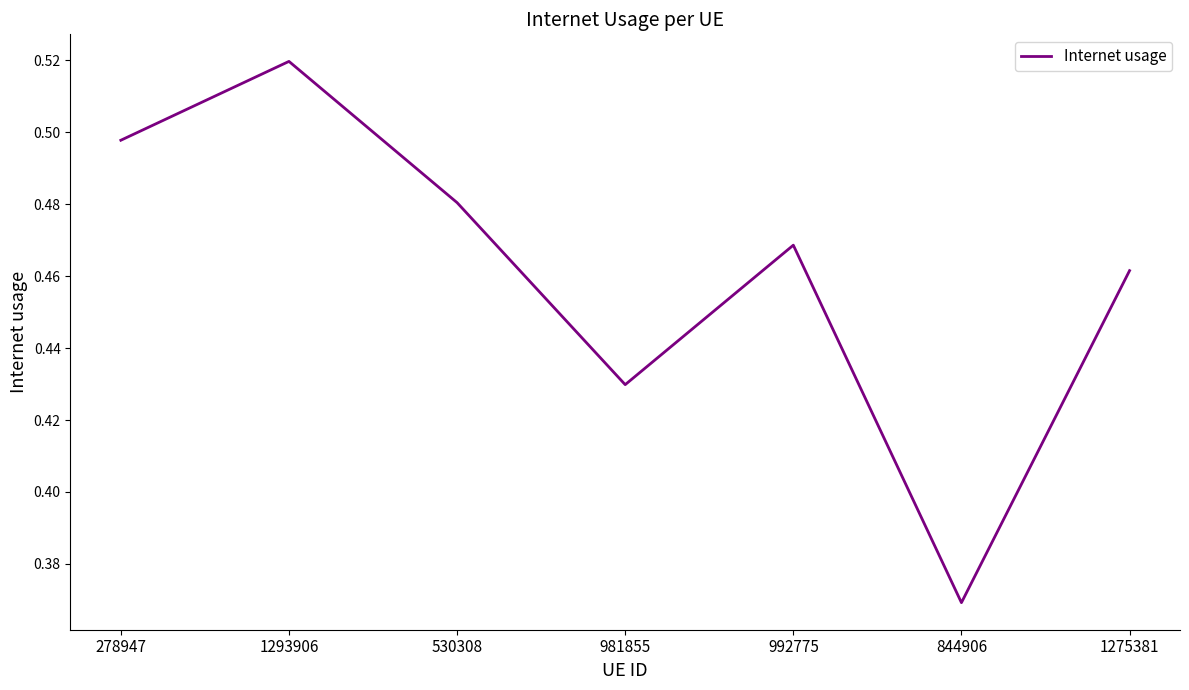

How many values are between 0 and 1?

7